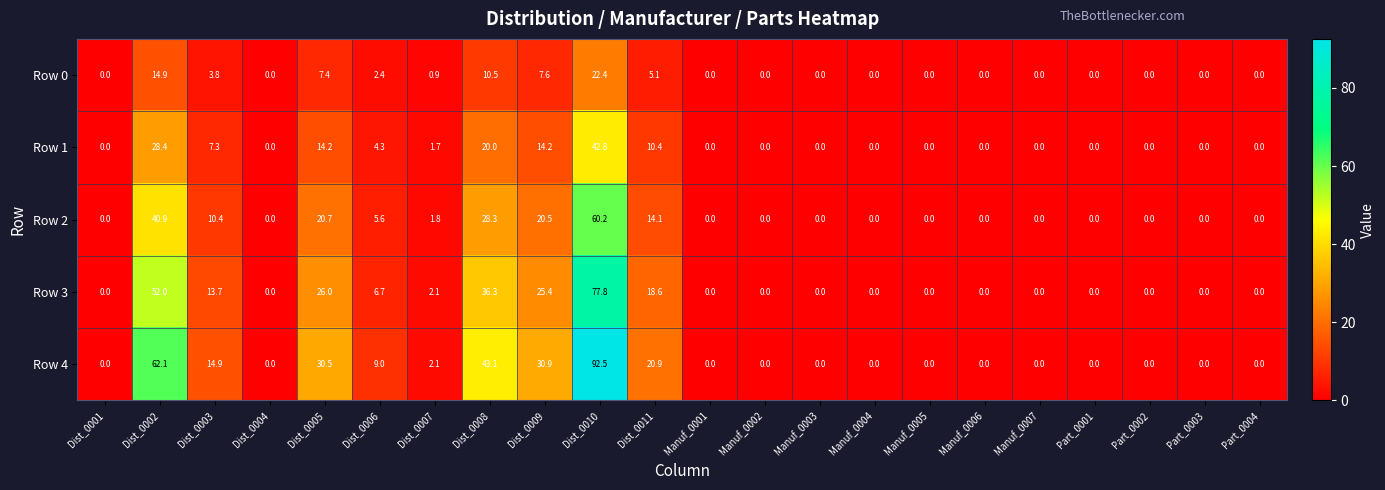

Is it true that Row 0 equals 0.0 at Manuf_0002?

True